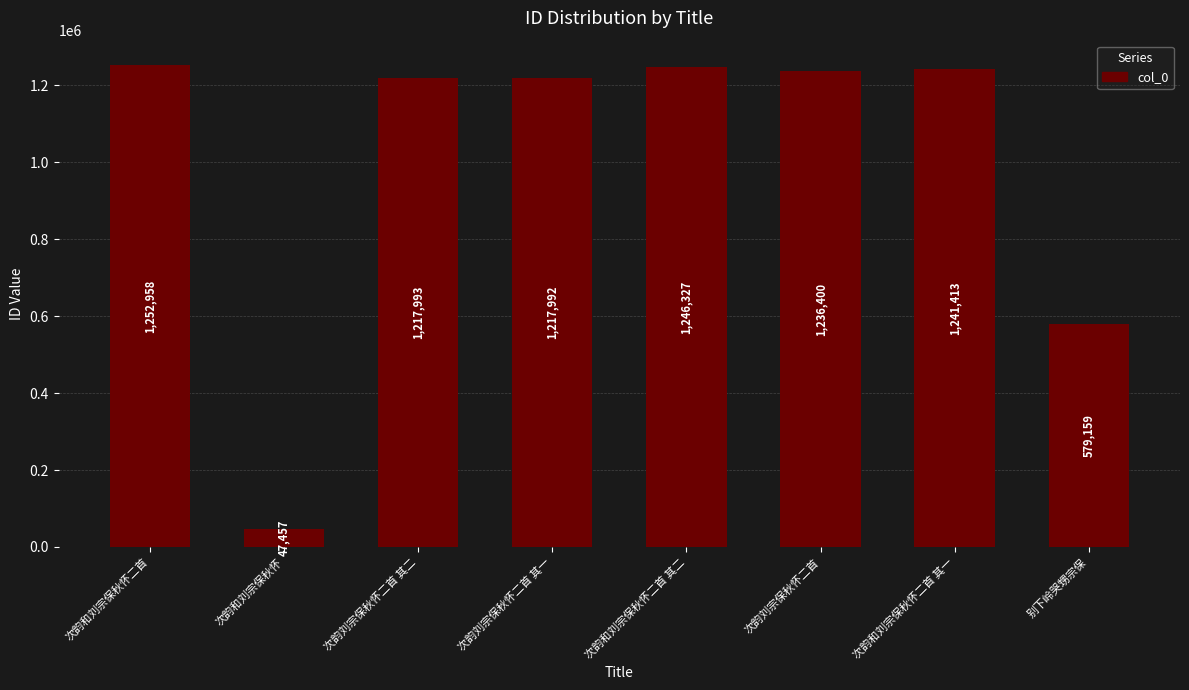

Reading right to left, extract all data points from this chart.

579159	1241413	1236400	1246327	1217992	1217993	47457	1252958